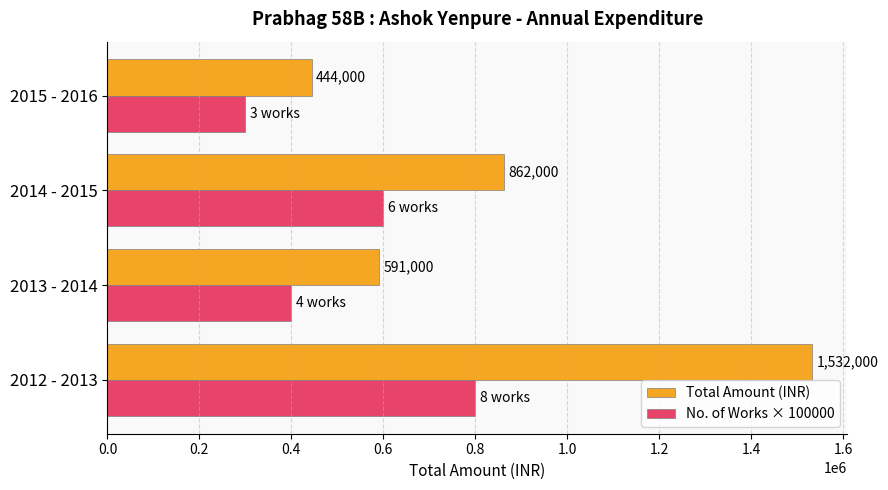

At which category is the sum across all series the highest?

2012 - 2013